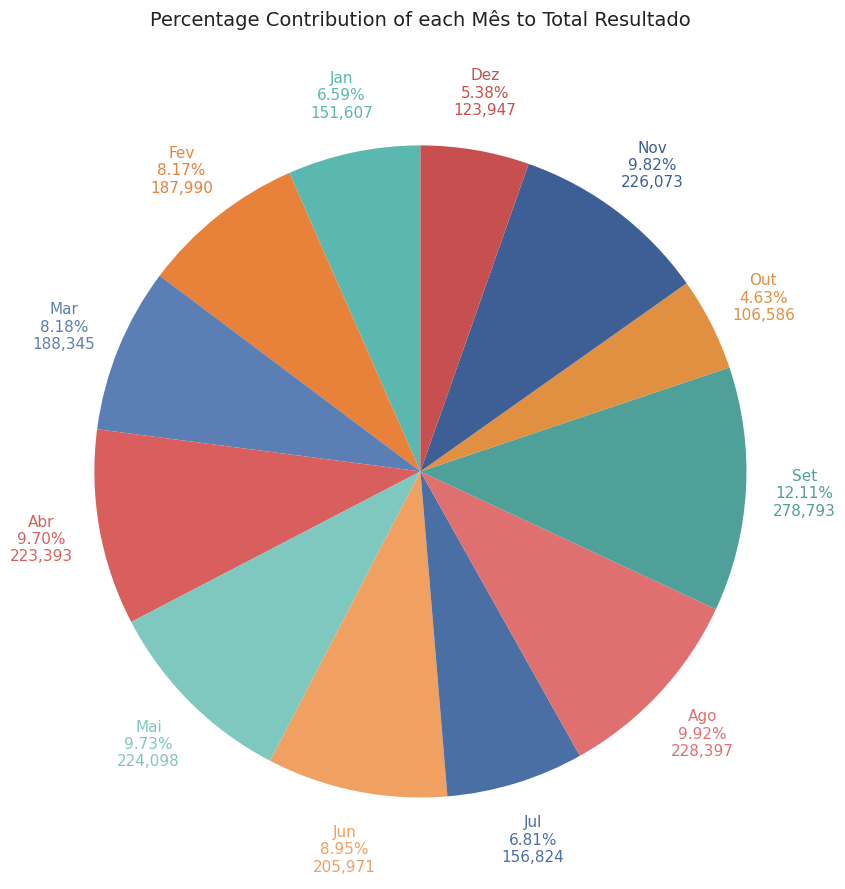

How many slices are in this pie chart?

12